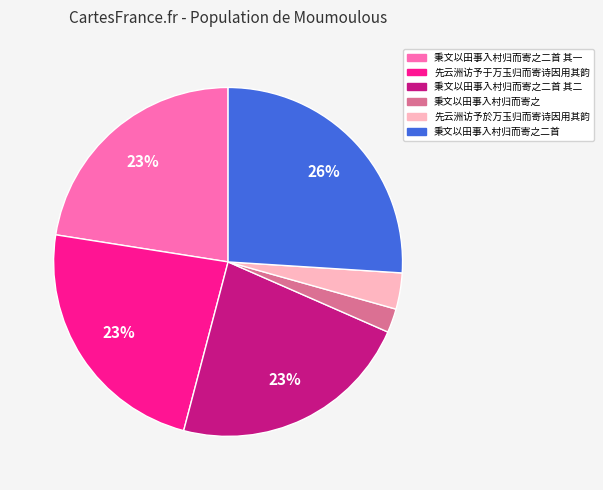

Between 秉文以田事入村归而寄之 and 秉文以田事入村归而寄之二首 其一, which is larger?

秉文以田事入村归而寄之二首 其一